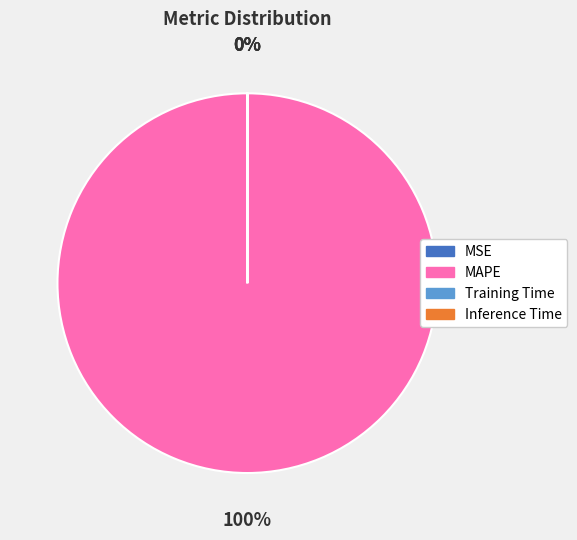

To the nearest percent, what is the average slice percentage?

25%